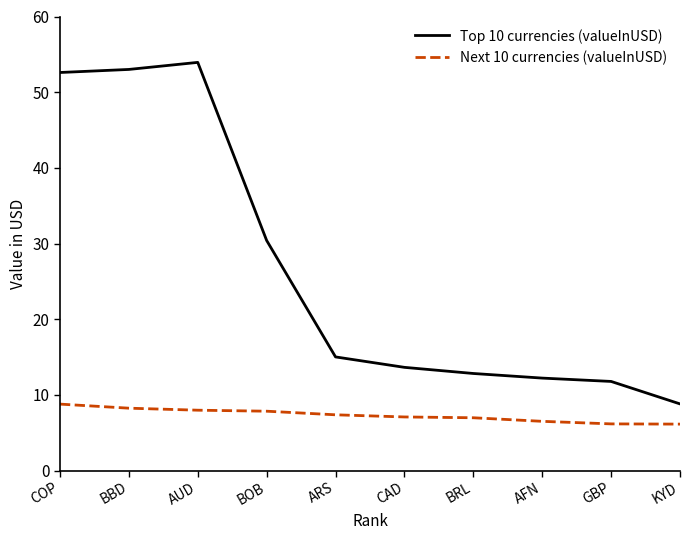

What is the difference between the second highest and second lowest values in the Top 10 currencies (valueInUSD) series?

41.2